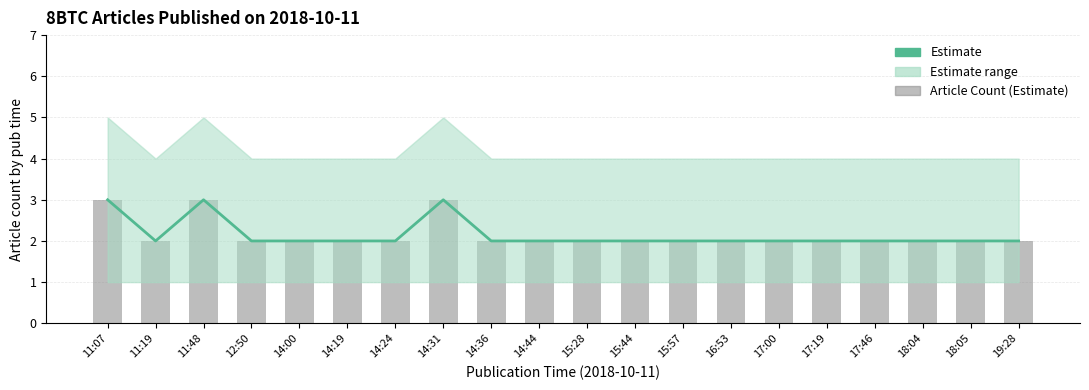

What is the sum of all Article Count (Estimate) values?

43